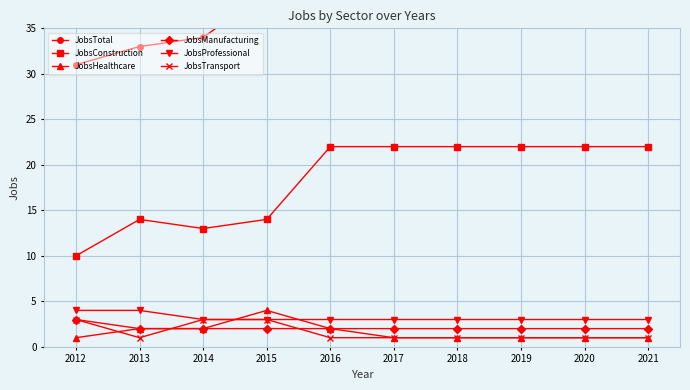

What is the sum of the JobsTransport values at 2019 and 2016?

2